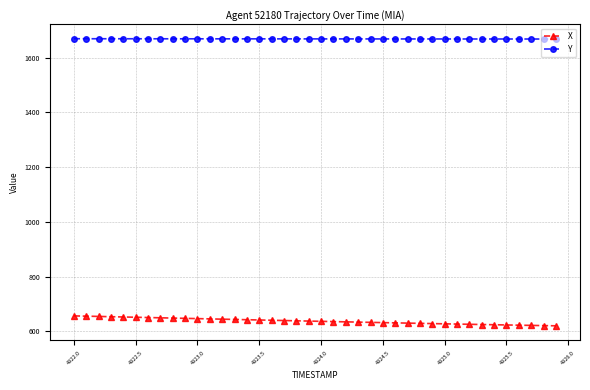

True or false: X and Y intersect in this chart.

False